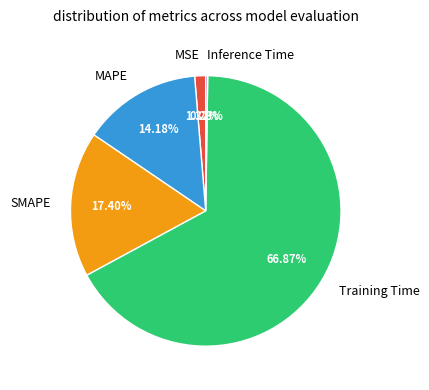

Is it true that MSE is 13% of the pie?

False